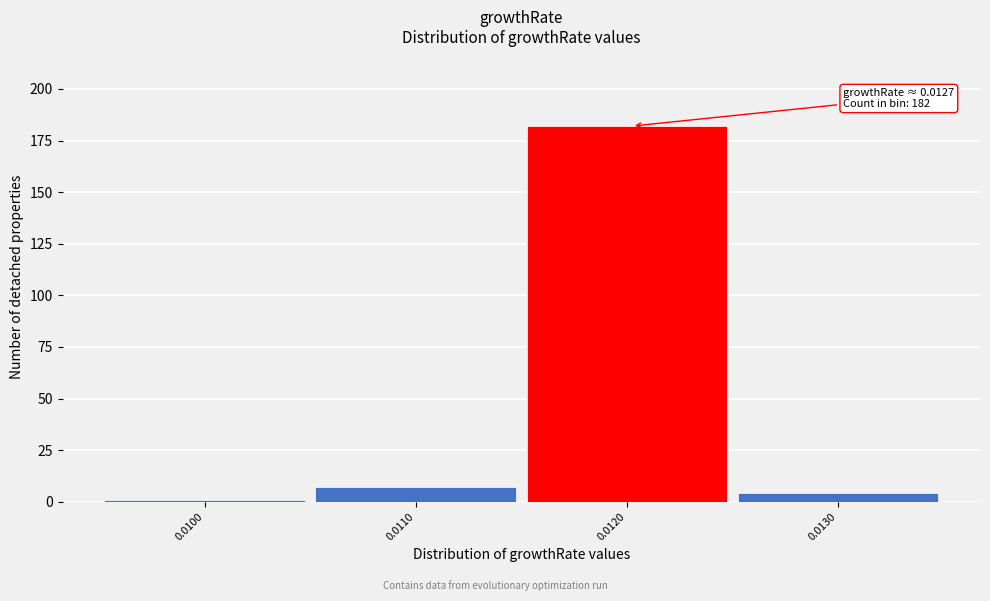

Reading left to right, extract all data points from this chart.

1	7	182	4